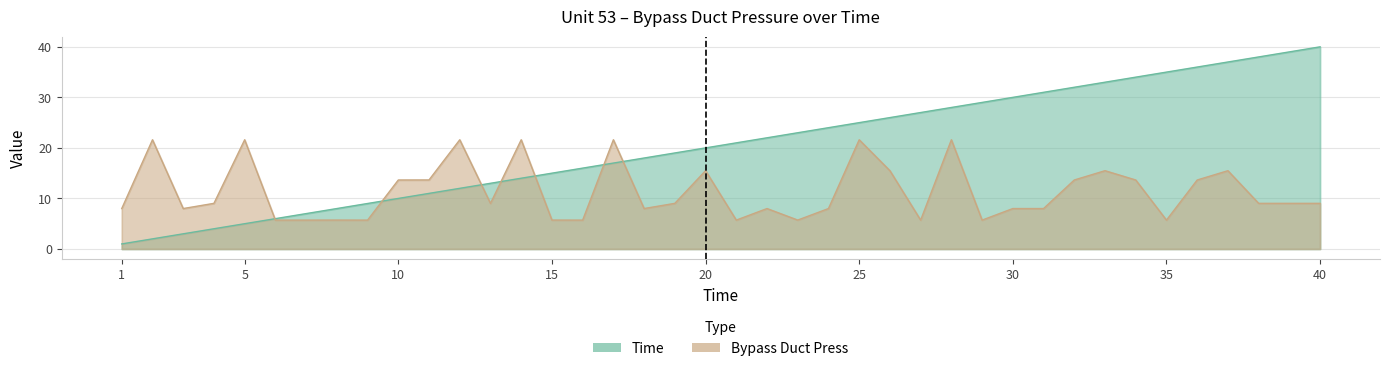

Reading left to right, transcribe all the data shown in this chart.

Time: 1.0	2.0	3.0	4.0	5.0	6.0	7.0	8.0	9.0	10.0	11.0	12.0	13.0	14.0	15.0	16.0	17.0	18.0	19.0	20.0	21.0	22.0	23.0	24.0	25.0	26.0	27.0	28.0	29.0	30.0	31.0	32.0	33.0	34.0	35.0	36.0	37.0	38.0	39.0	40.0
Bypass Duct Press: 8.0	21.6	8.0	9.0	21.6	5.7	5.7	5.7	5.7	13.7	13.7	21.6	9.0	21.6	5.7	5.7	21.6	8.0	9.0	15.5	5.7	8.0	5.7	8.0	21.6	15.5	5.7	21.6	5.7	8.0	8.0	13.7	15.5	13.7	5.7	13.7	15.5	9.0	9.0	9.0